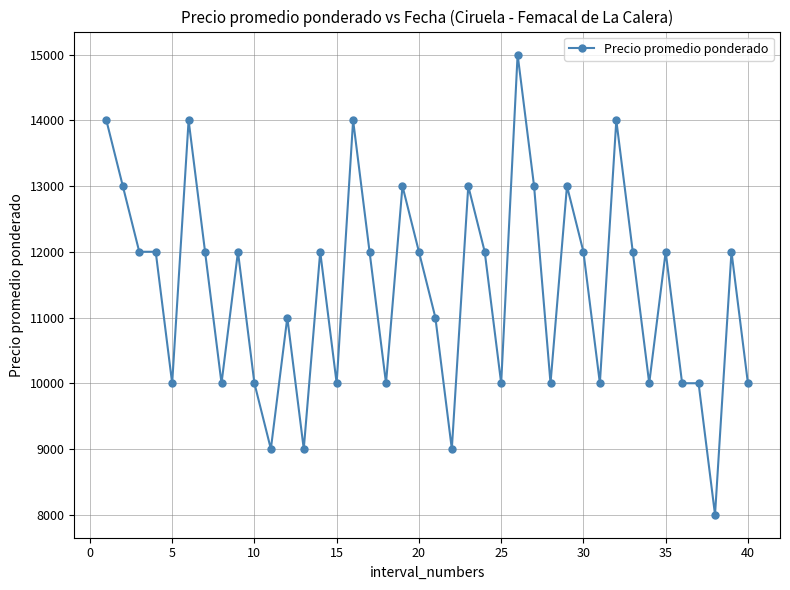

Reading right to left, what are all the values shown in this chart?

10000	12000	8000	10000	10000	12000	10000	12000	14000	10000	12000	13000	10000	13000	15000	10000	12000	13000	9000	11000	12000	13000	10000	12000	14000	10000	12000	9000	11000	9000	10000	12000	10000	12000	14000	10000	12000	12000	13000	14000